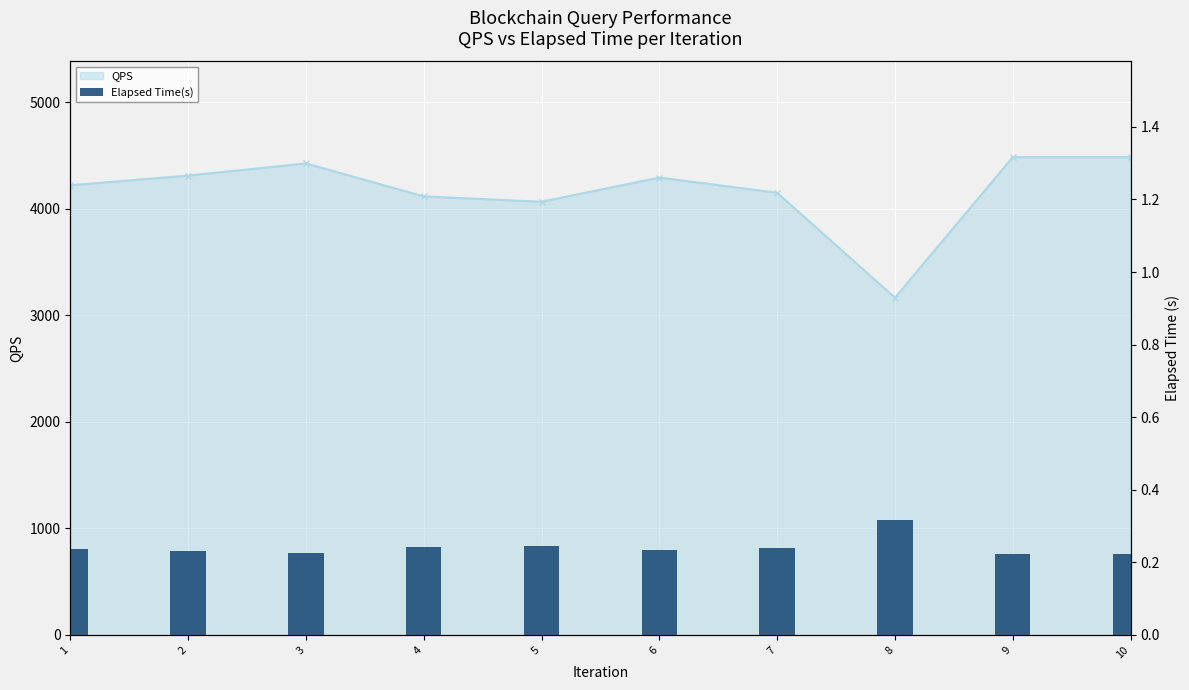

Between 5 and 3, which is larger?

5